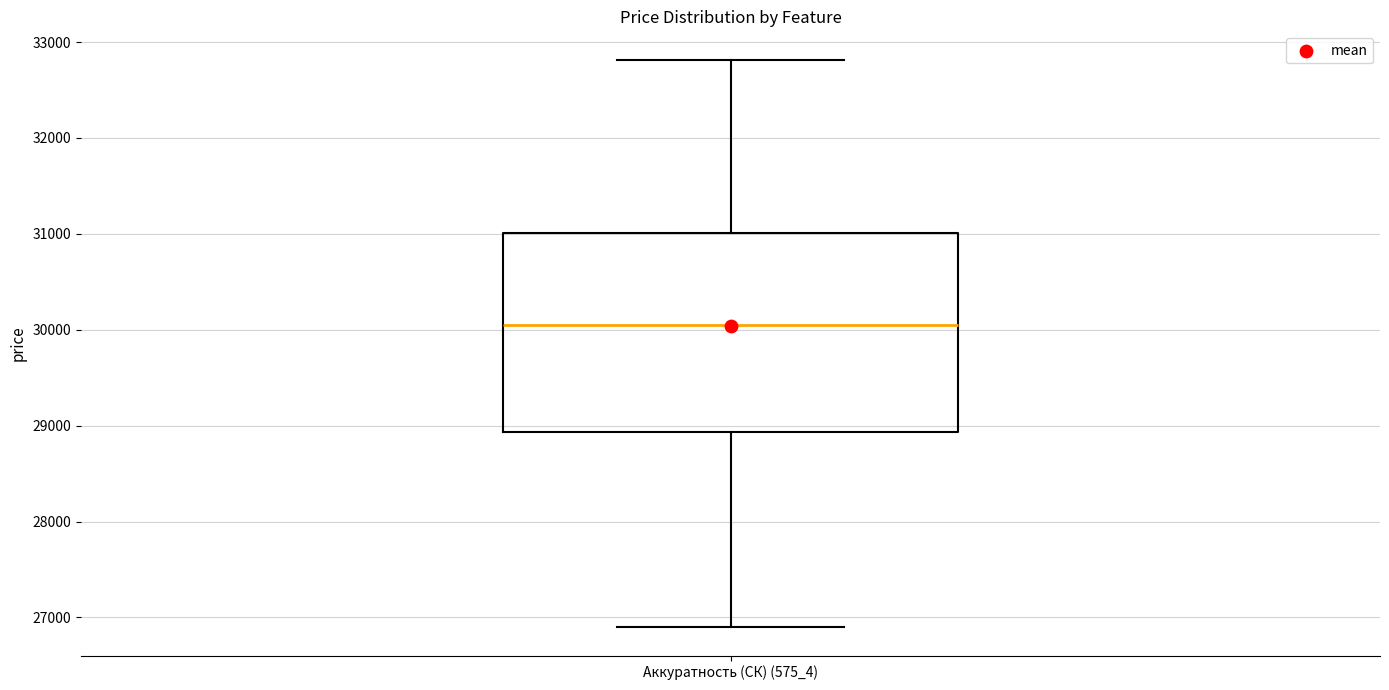

Where does the upper whisker of the box for Аккуратность (СК) (575_4) end on the y-axis? The values are not printed on the chart, so give them approximately, as read against the axis.

32800